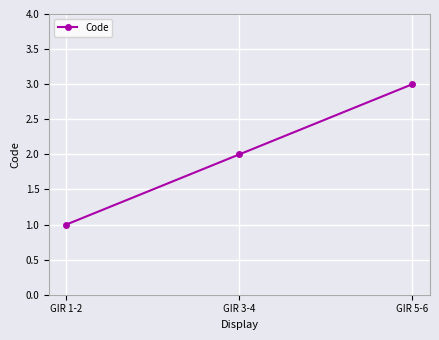

What is the label of the 2nd point from the left?

GIR 3-4